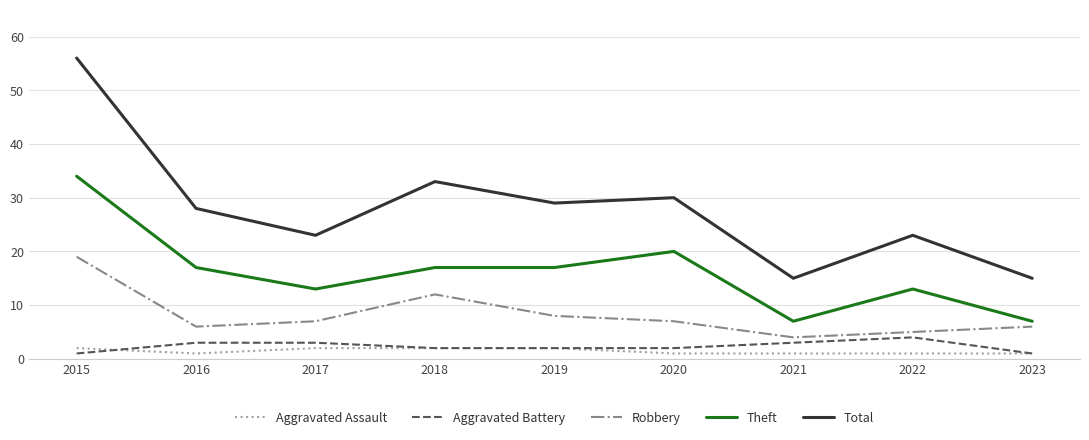

At which category is the sum across all series the highest?

2015